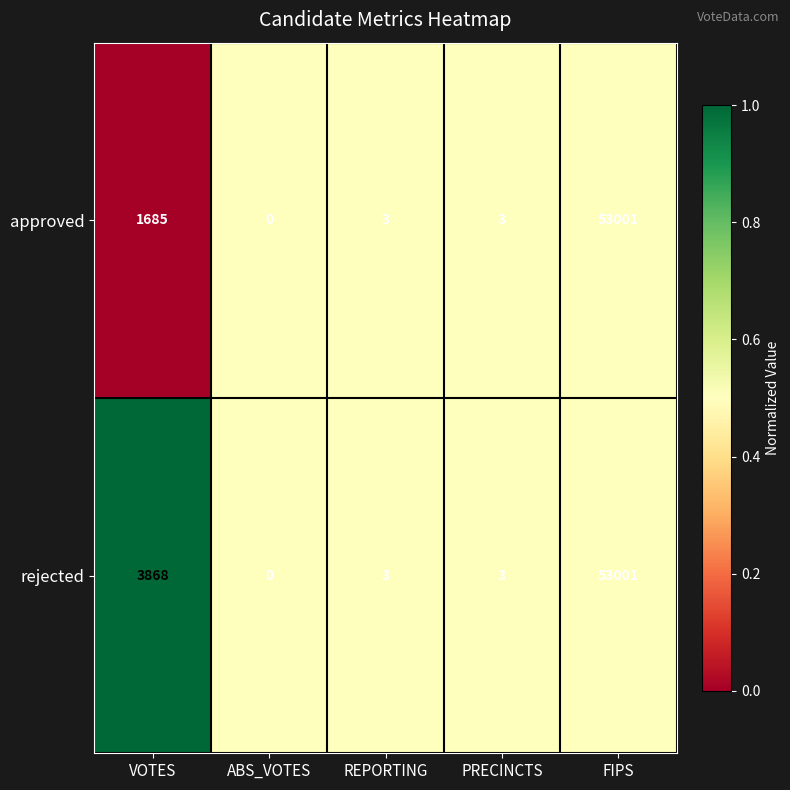

What is the maximum value shown in the chart?

53001